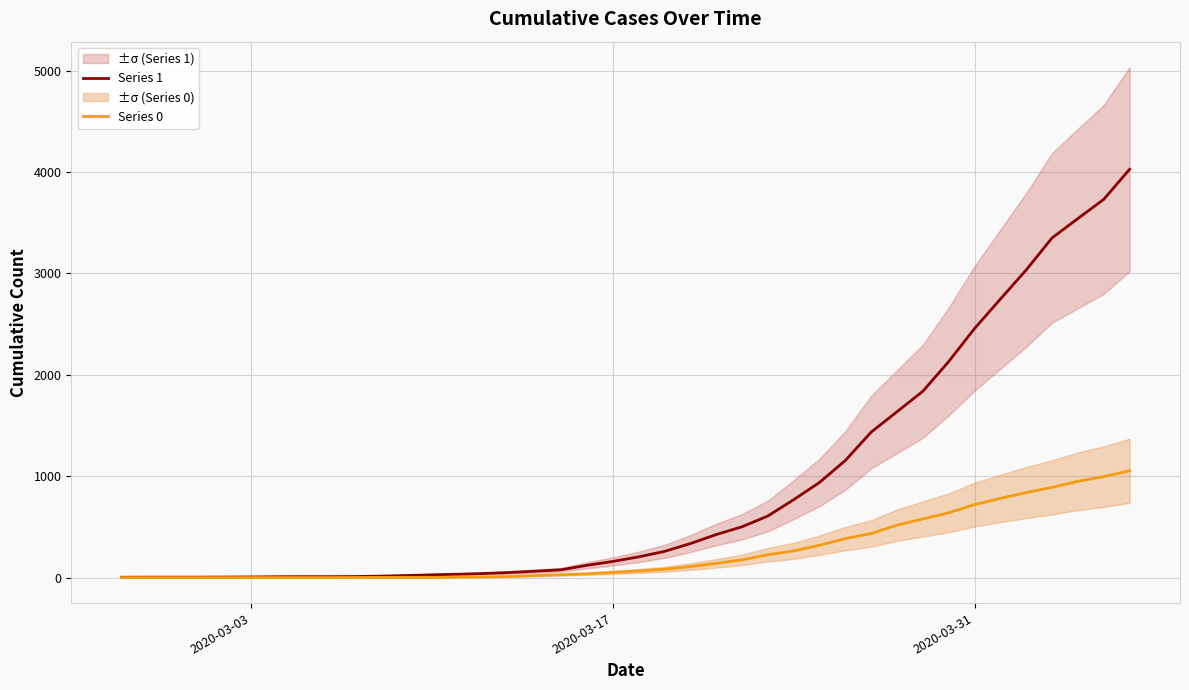

Is this an area chart (filled region under the line)?

No